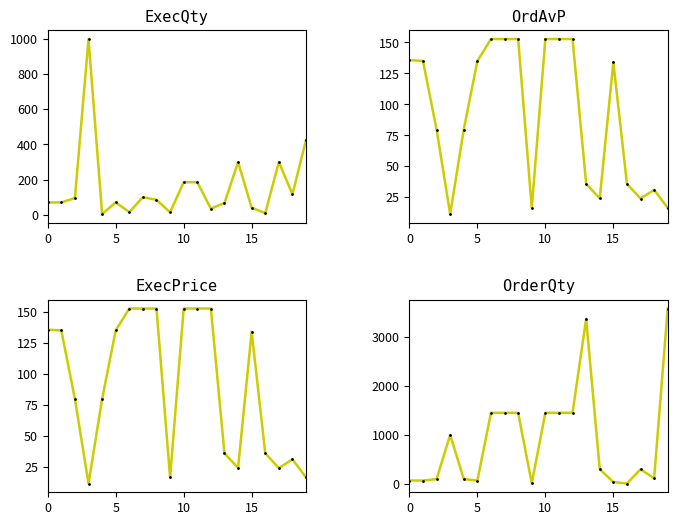

The ExecPrice series shows 134.1 at 15. True or false?

True